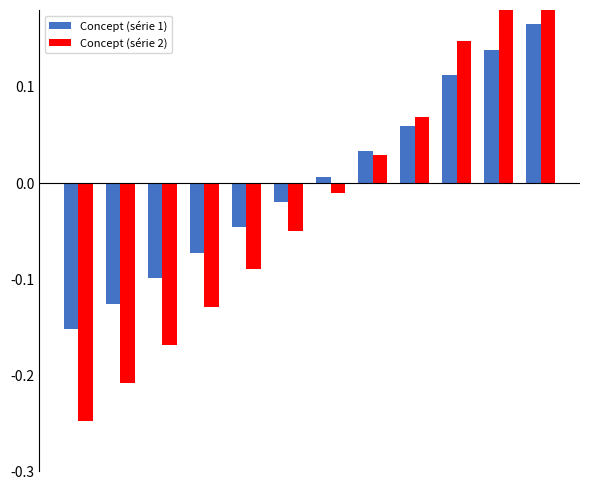

What is the greatest value displayed?

0.2